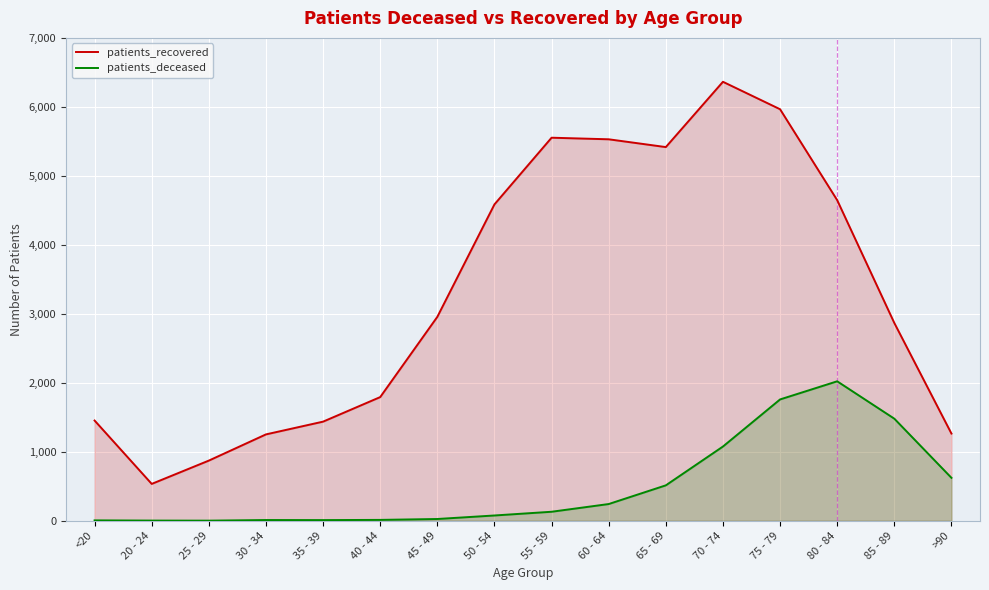

At which category is the sum across all series the highest?

75 - 79